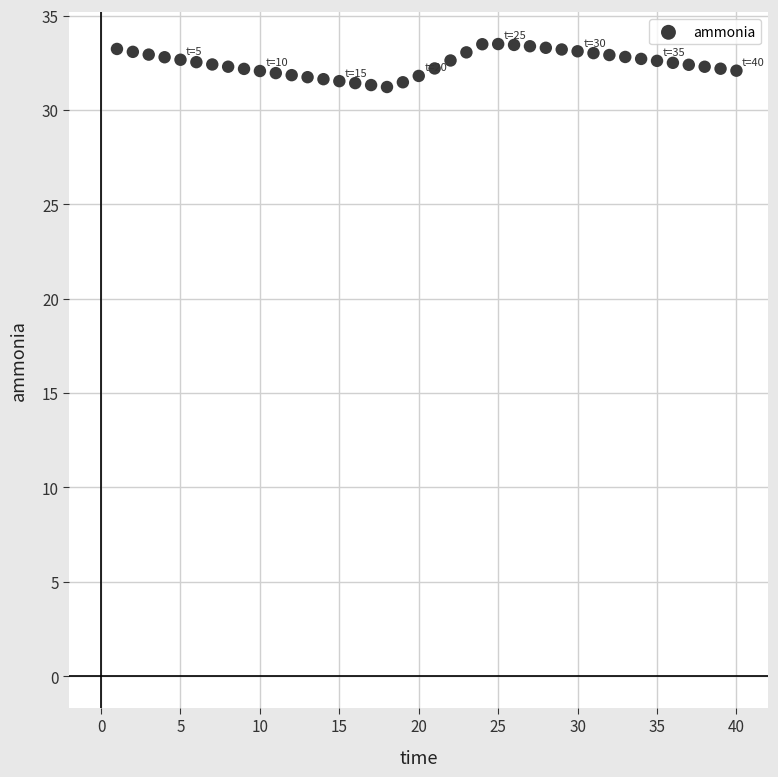

What is the range of X values (max minus min)?

39.0